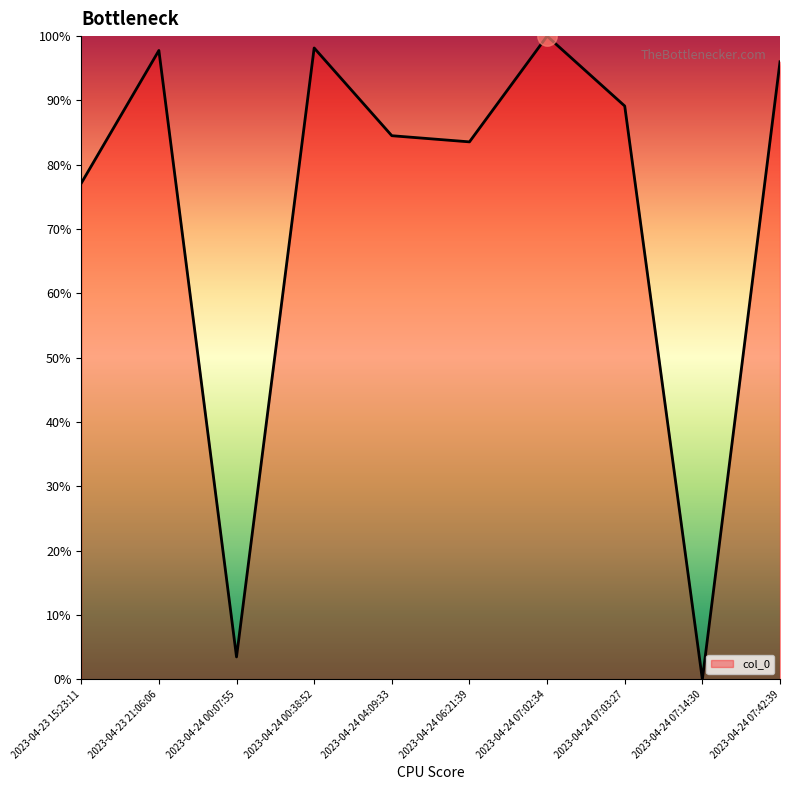

Does the chart have visible grid lines?

No